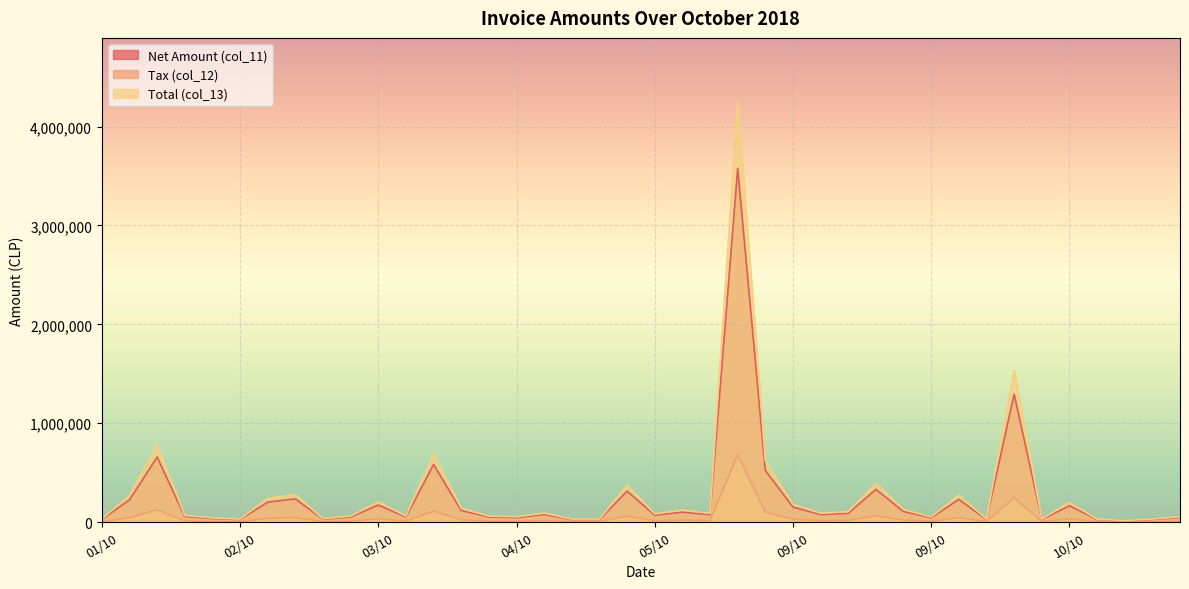

What value does the Tax (col_12) series have at 08/10?

19154